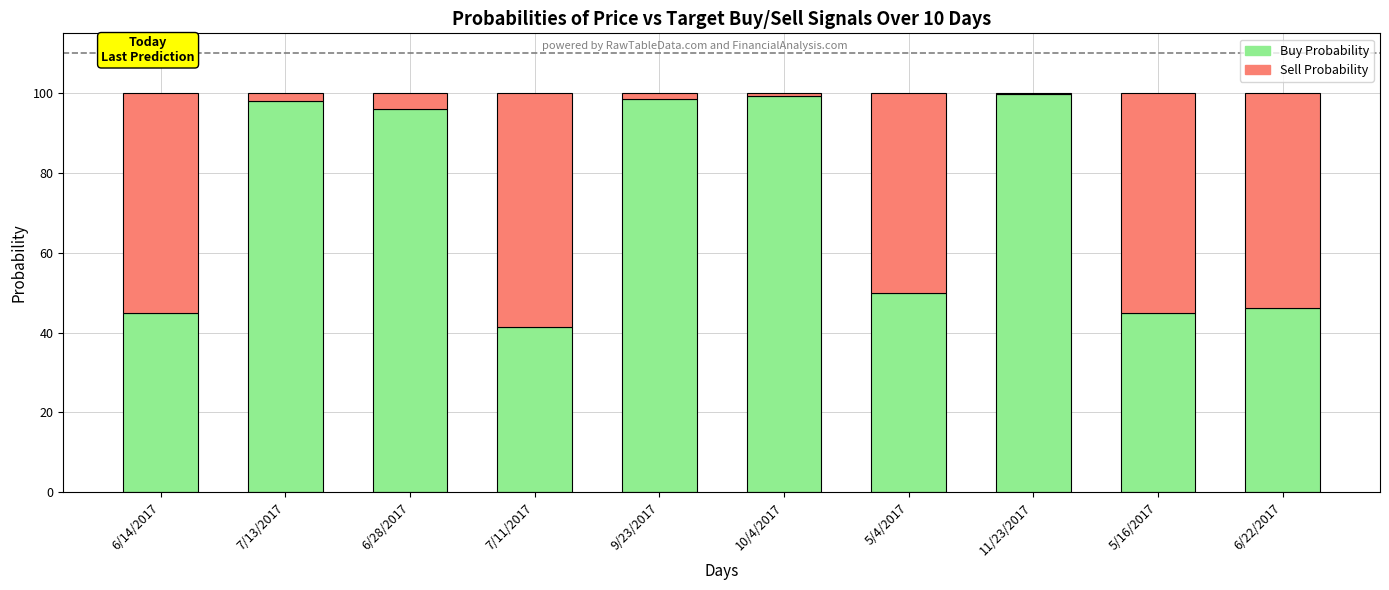

The Buy Probability series shows 99.9 at 11/23/2017. True or false?

True